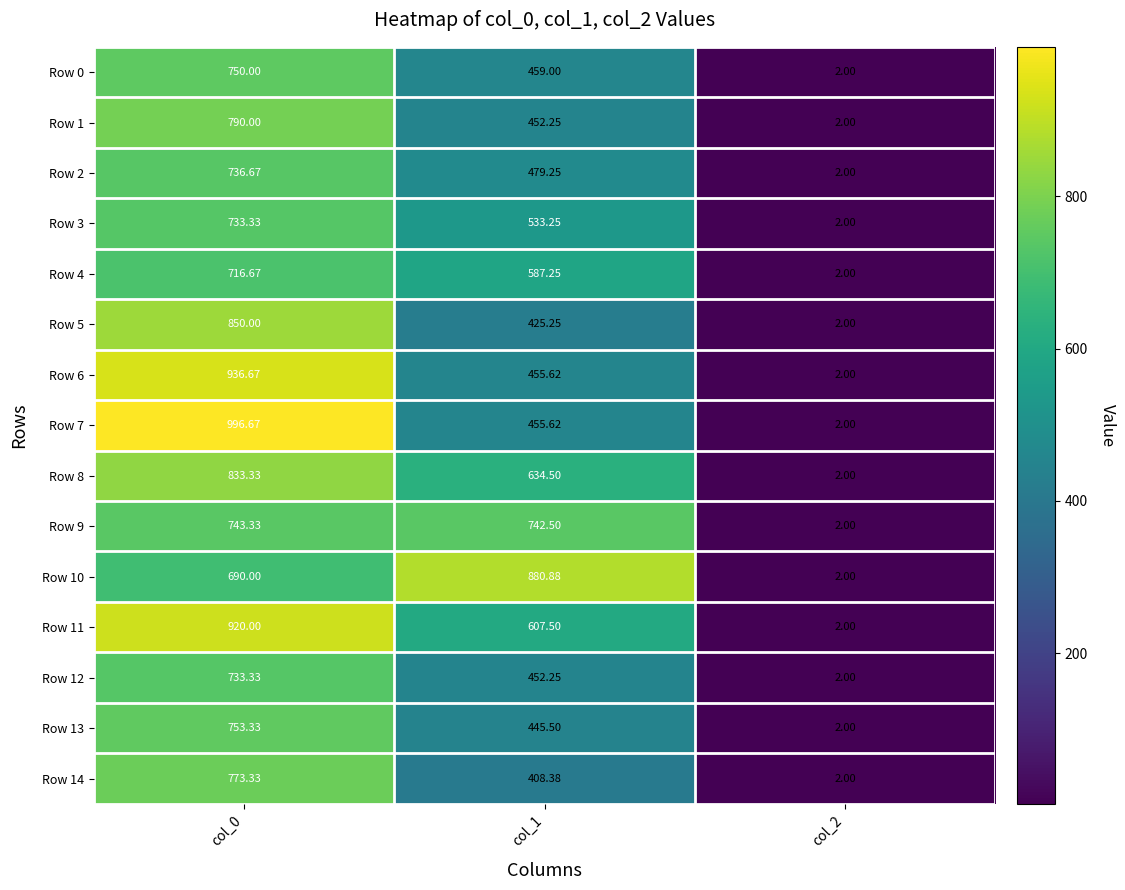

Is the value of Row 10 at col_2 greater than the value of Row 9 at col_1?

No